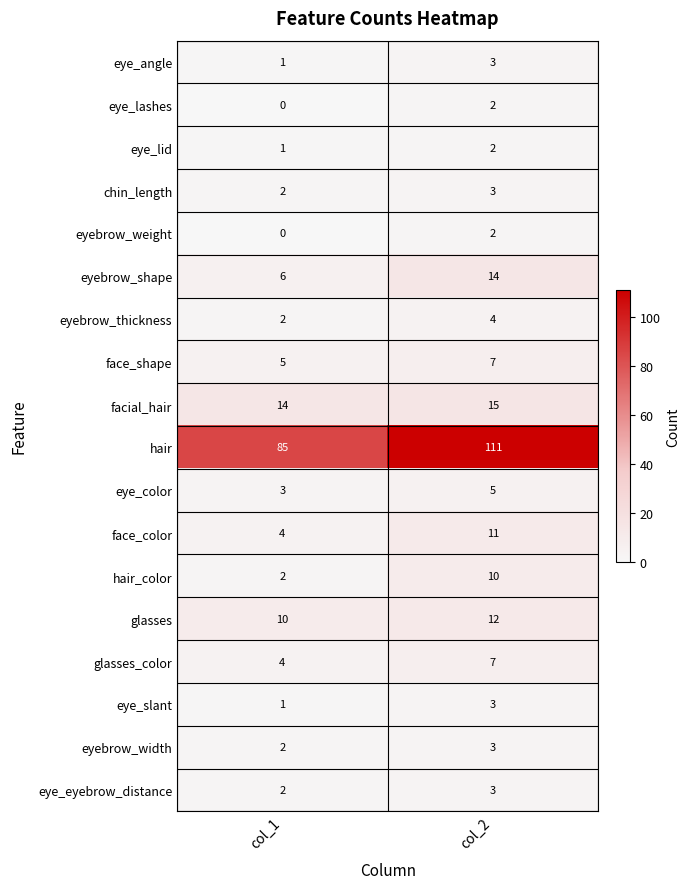

Rank the categories by hair_color value from highest to lowest.

col_2, col_1